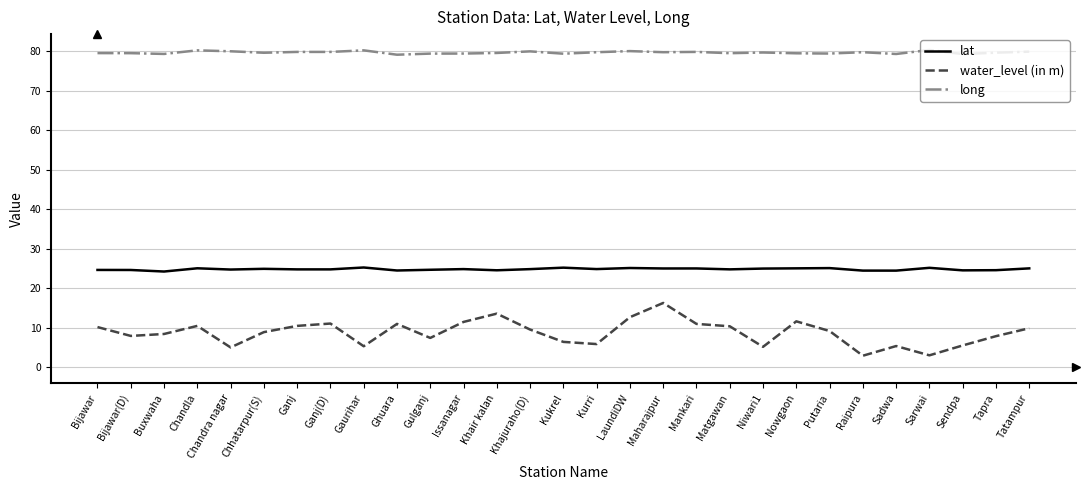

True or false: long and water_level (in m) cross at least once.

False